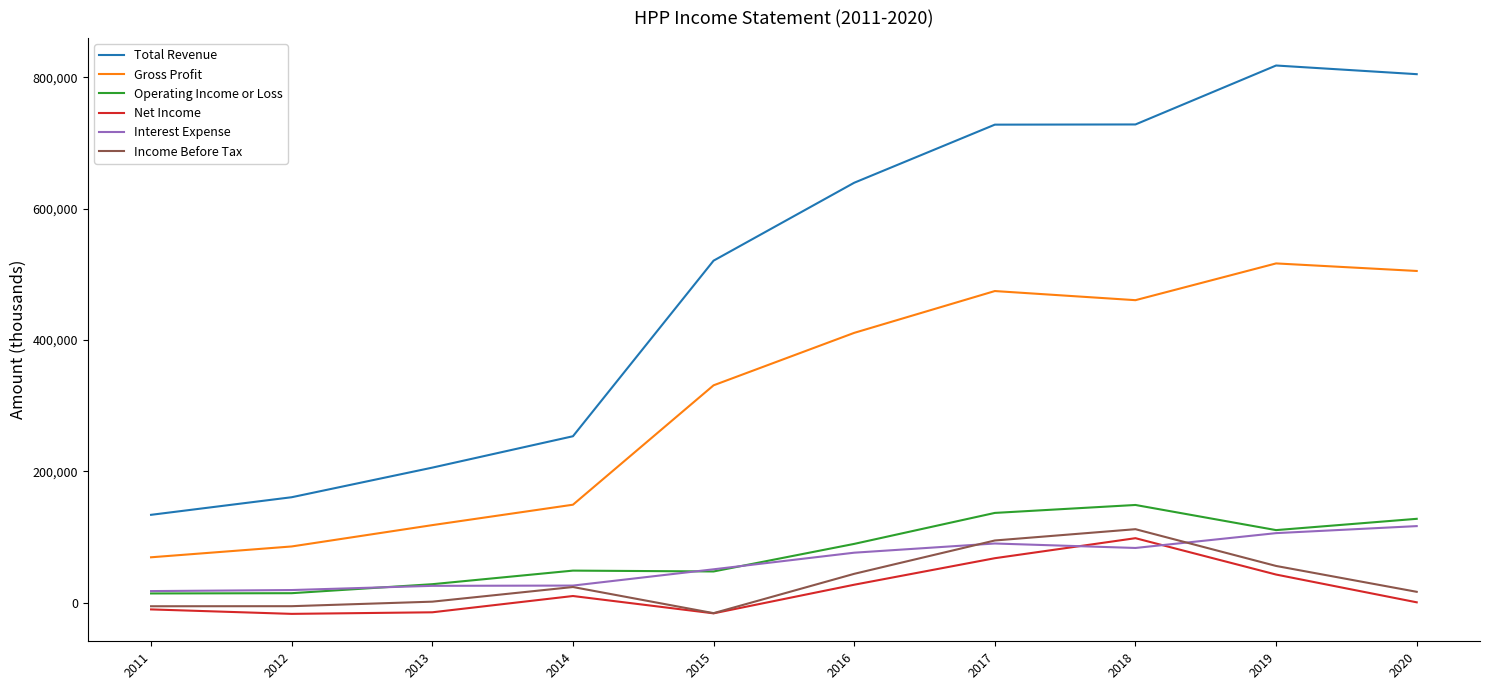

Is the value of Operating Income or Loss at 2019 greater than the value of Interest Expense at 2018?

Yes